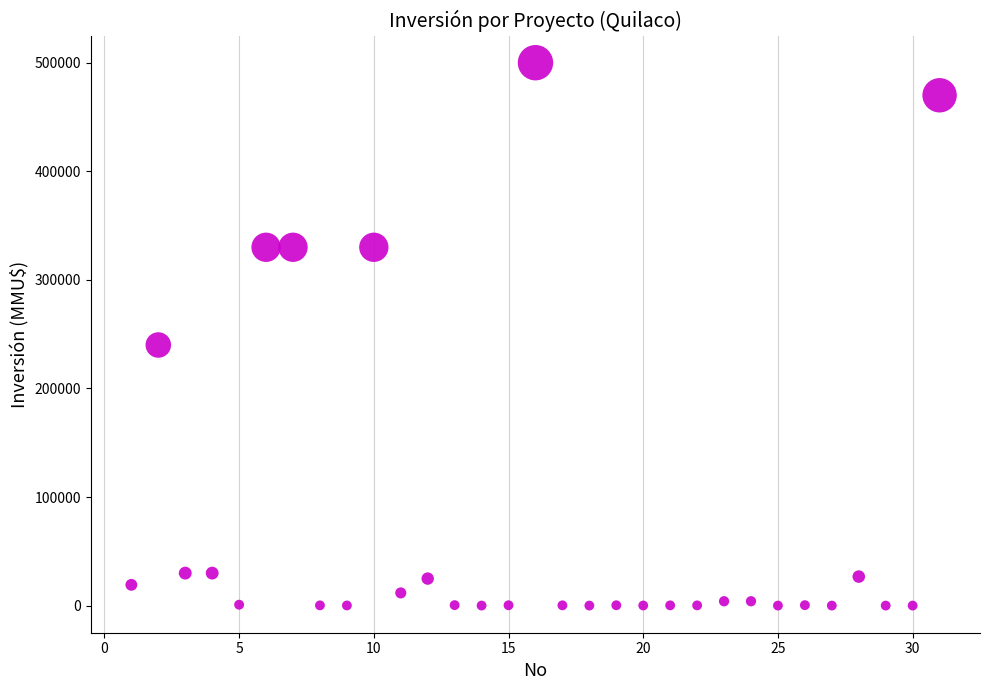

What Y value in the scatter plot is closest to 250000?

240000